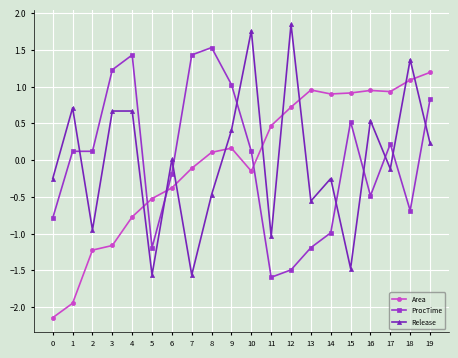

How many positive values does the Area series have?

11